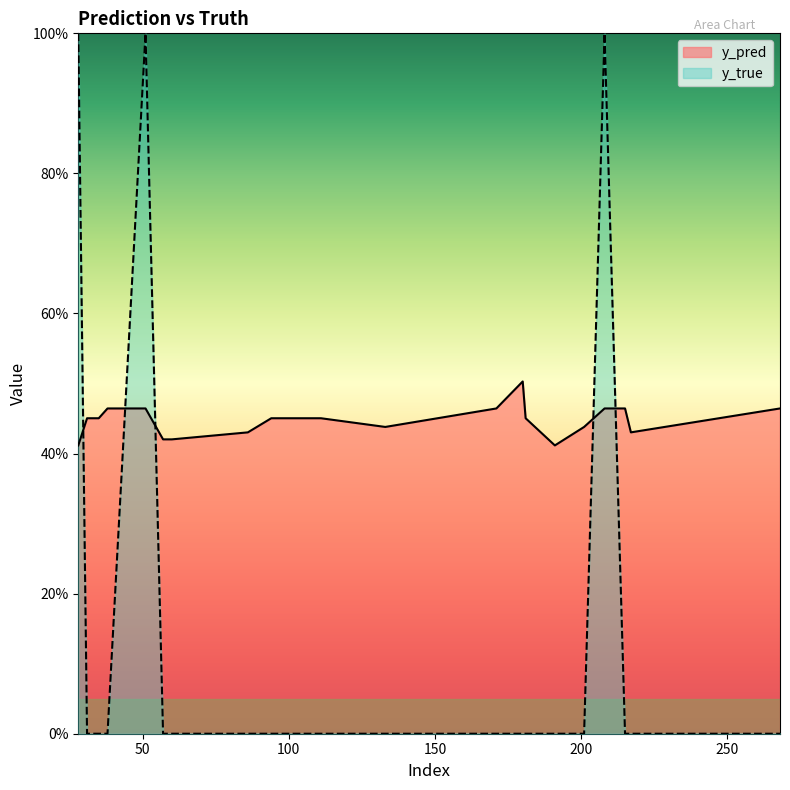

What is the difference between the highest and lowest values at 180?

0.5